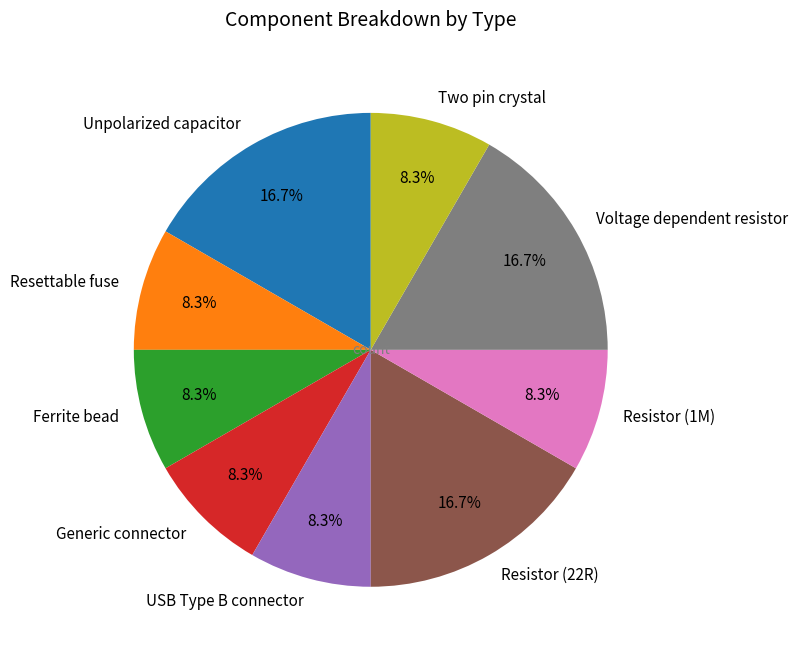

How many slices are in this pie chart?

9